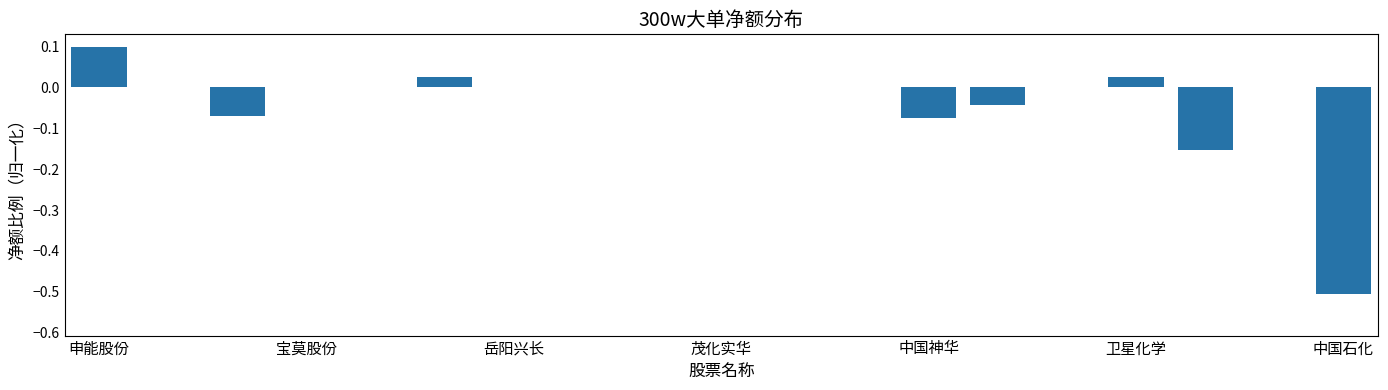

What is the sum of all values?

-0.7